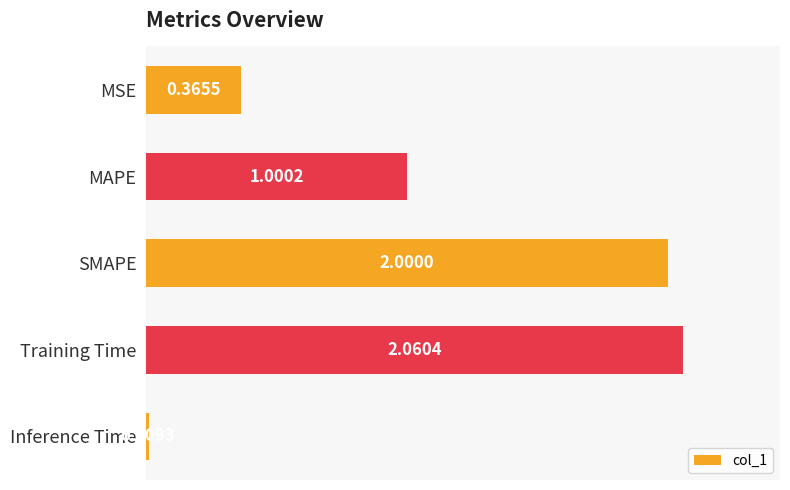

At which label is the value closest to 1?

MAPE